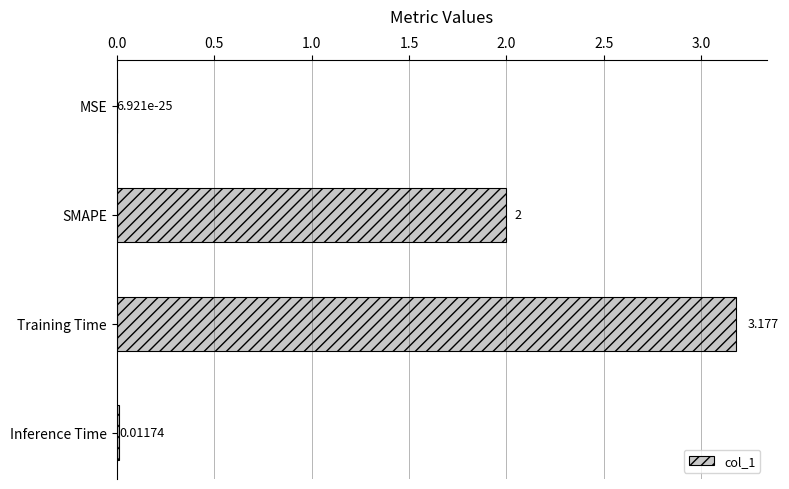

Are the bars horizontal?

Yes